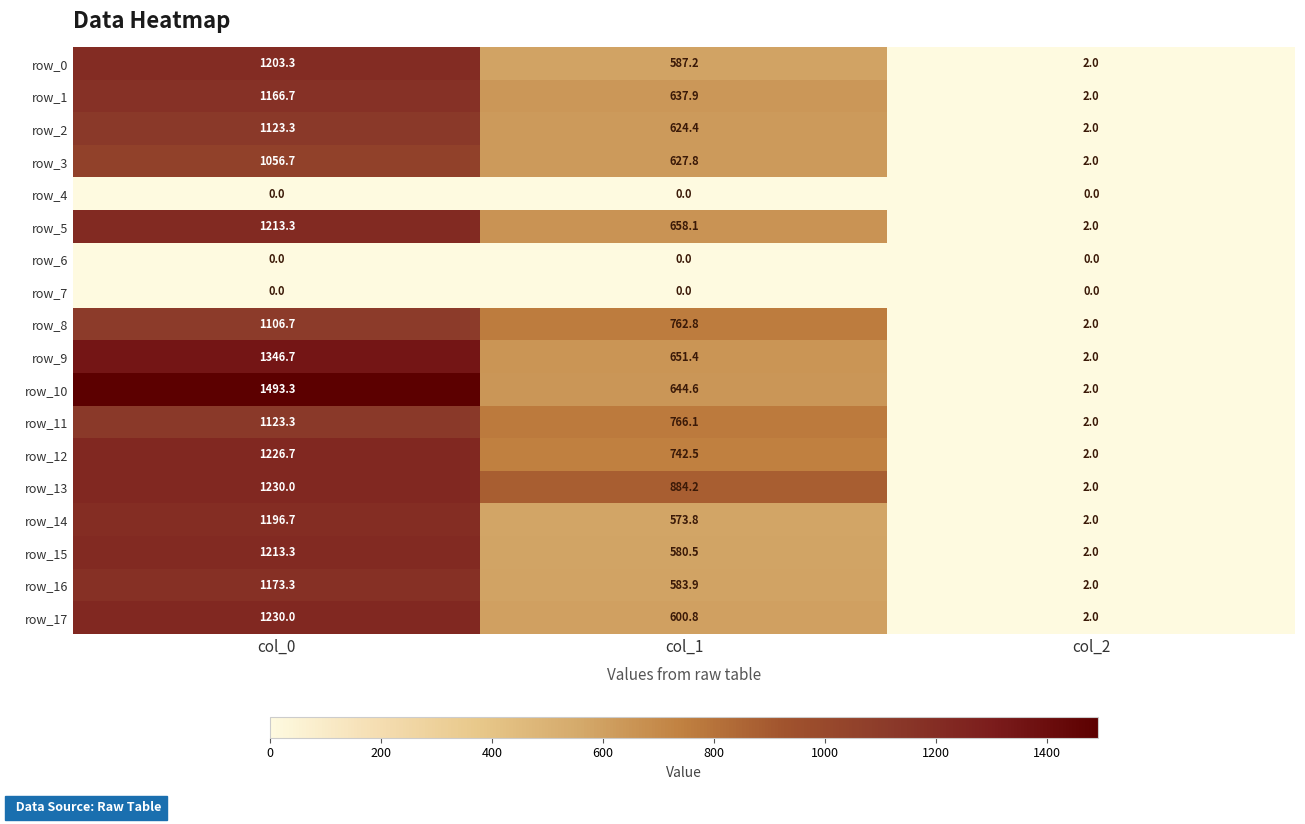

Rank the categories by row_1 value from highest to lowest.

col_0, col_1, col_2